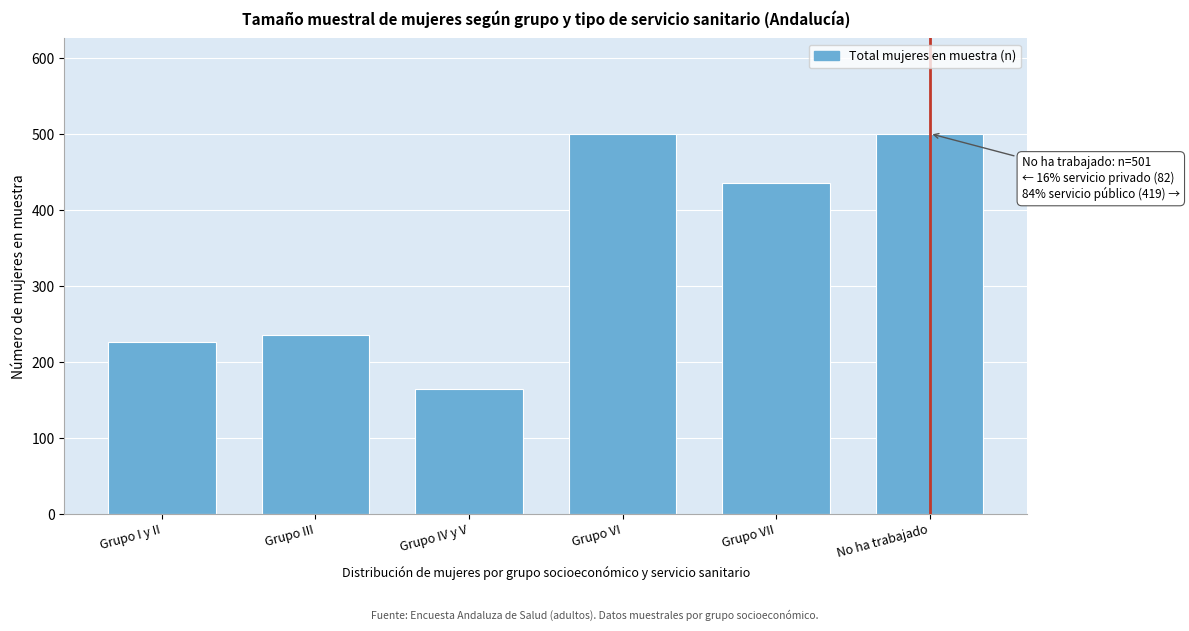

Read the value at Grupo VII.

436